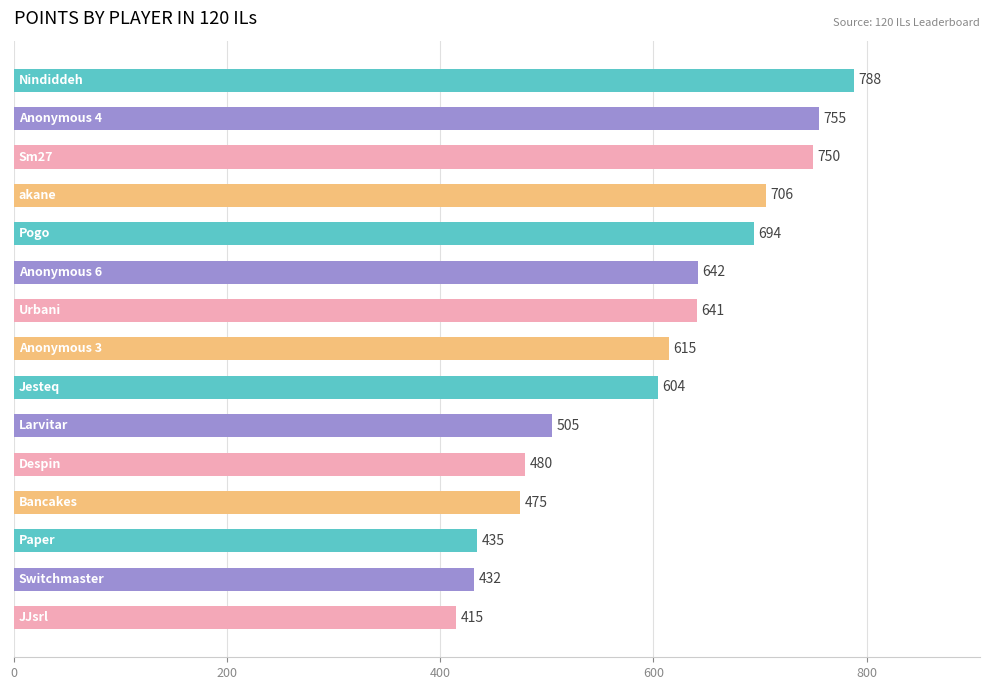

What is the difference between the maximum and second lowest values?

356